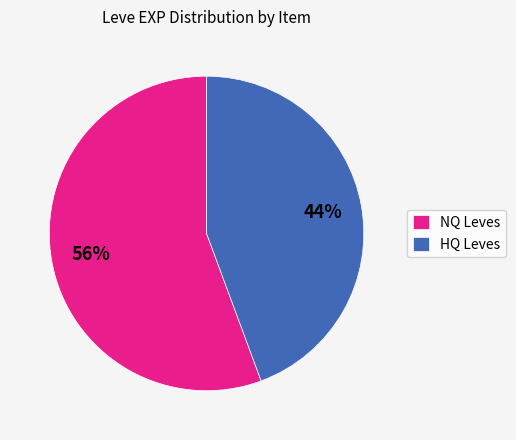

Which category has the biggest portion of the pie?

NQ Leves